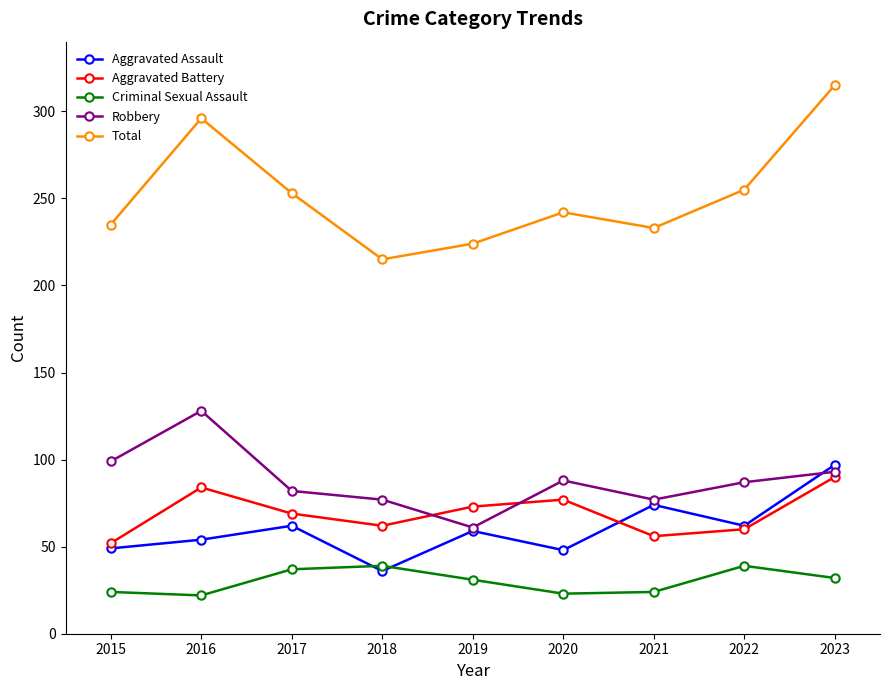

True or false: Total has a value of 355 at 2019.

False